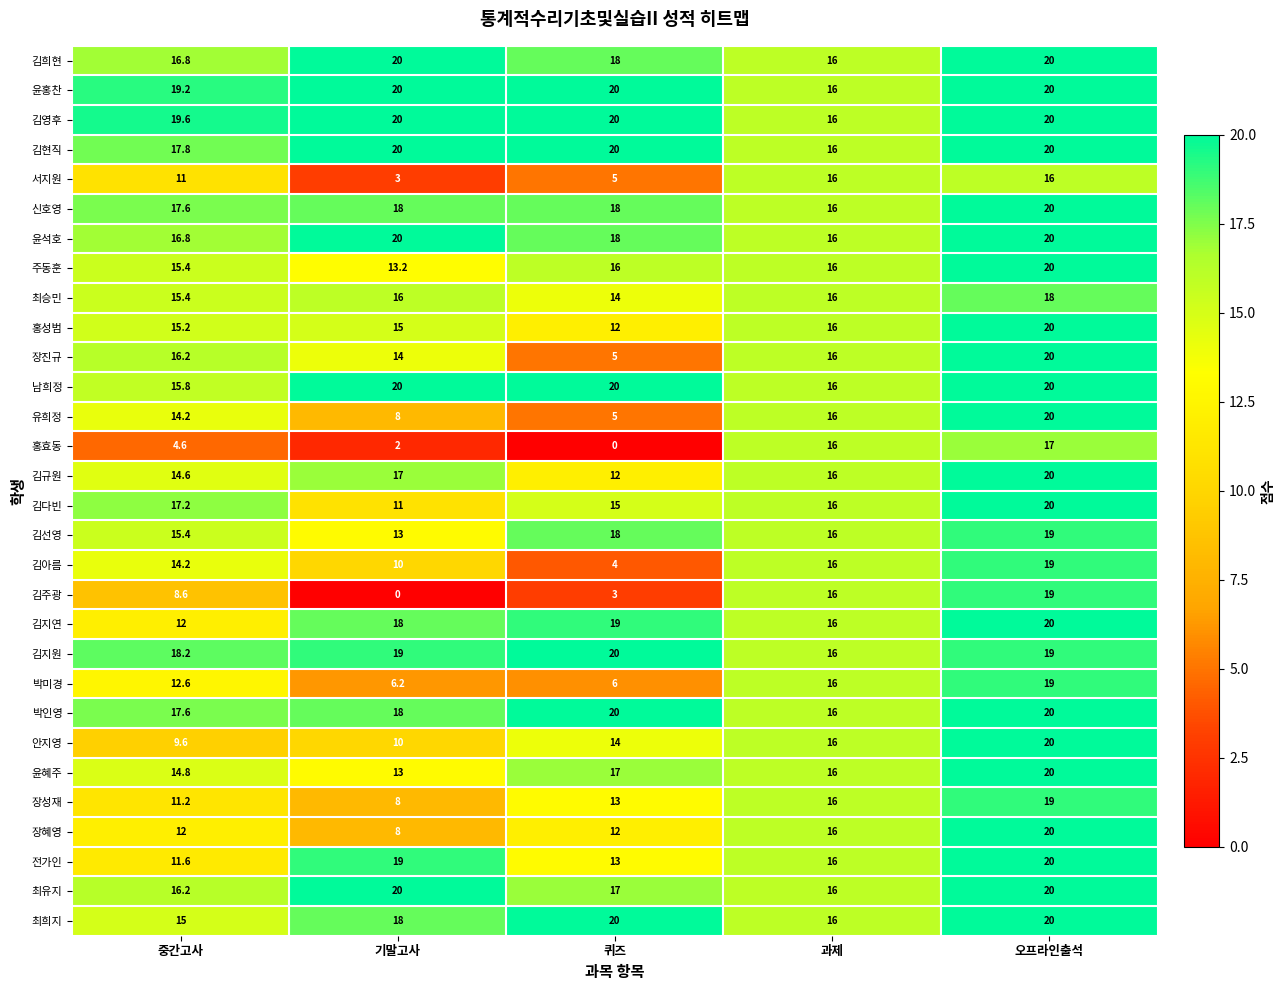

Read the 남희정 value at 퀴즈.

20.0